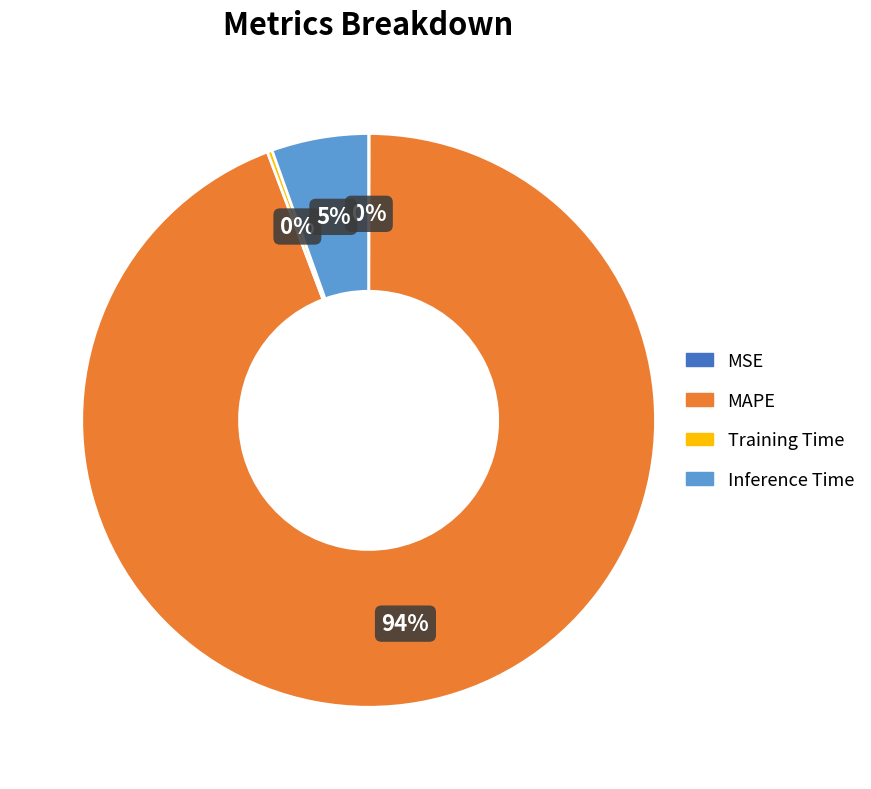

To the nearest percent, what is the average slice percentage?

25%